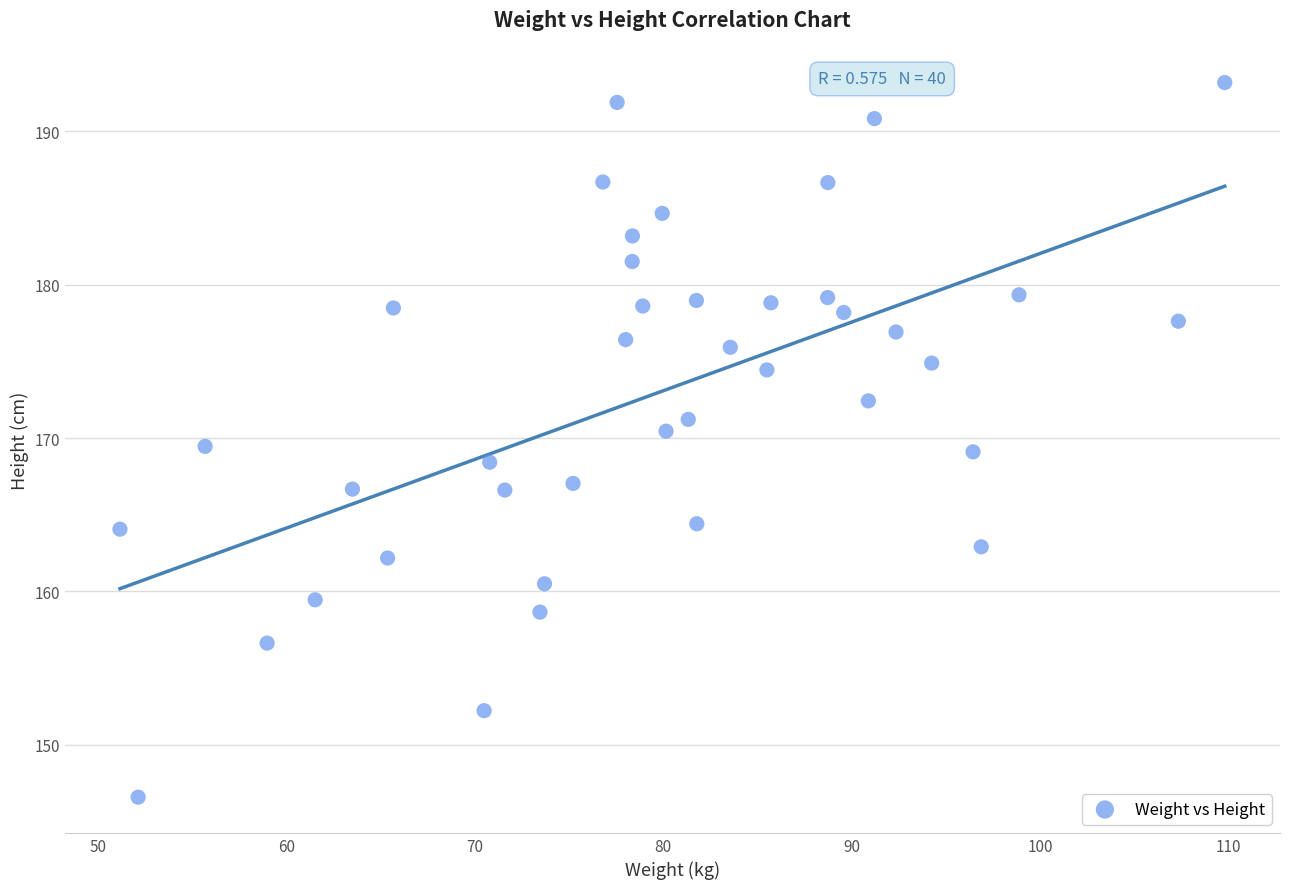

What is the range of X values (max minus min)?

58.6